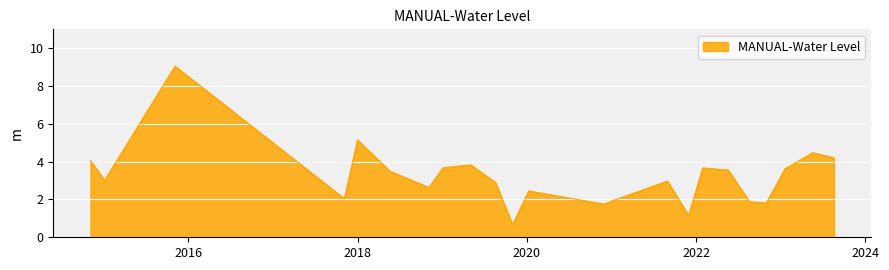

What is the maximum value shown in the chart?

9.1